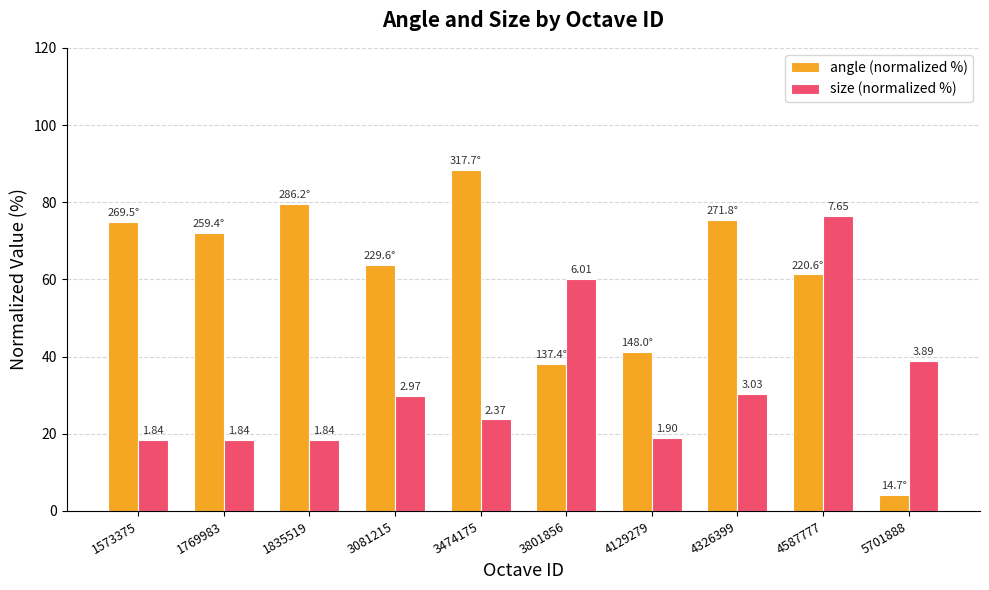

How many bars are there in each group?

2